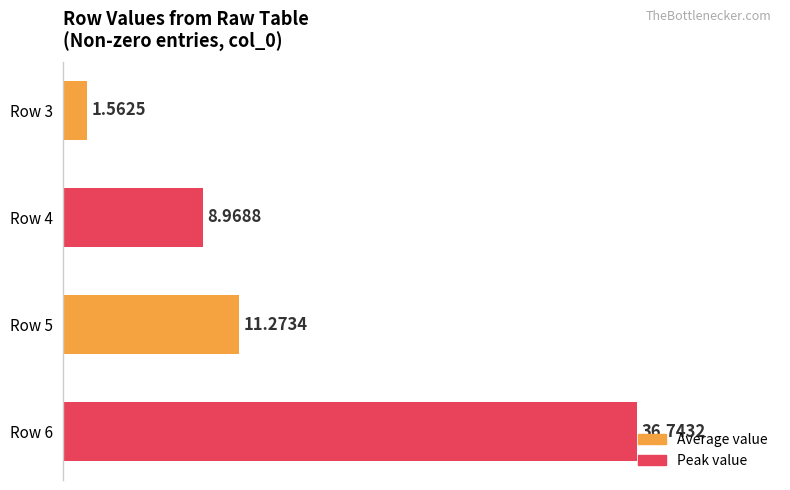

Which has a higher value, Row 4 or Row 6?

Row 6